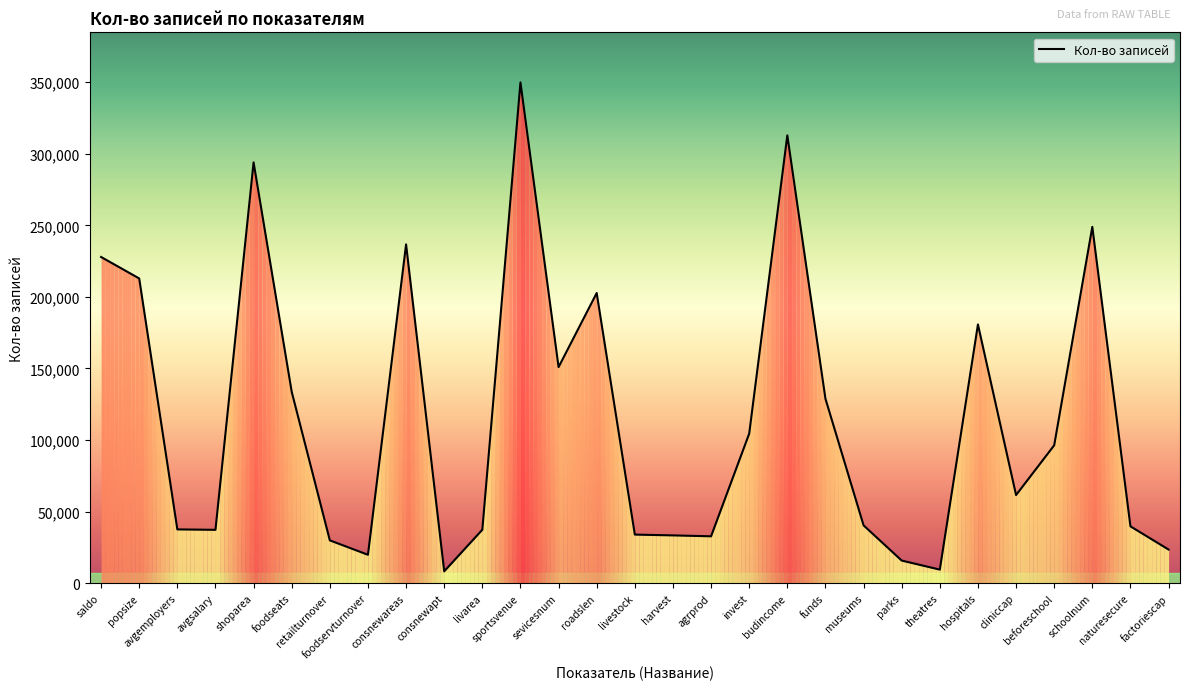

Which has a higher value, factoriescap or avgemployers?

avgemployers